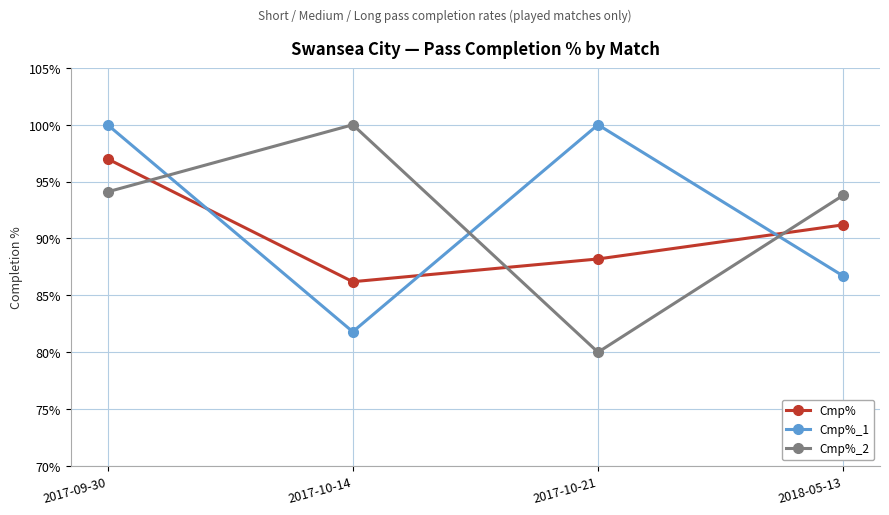

What is the difference between the maximum and minimum values in the Cmp%_1 series?

18.2